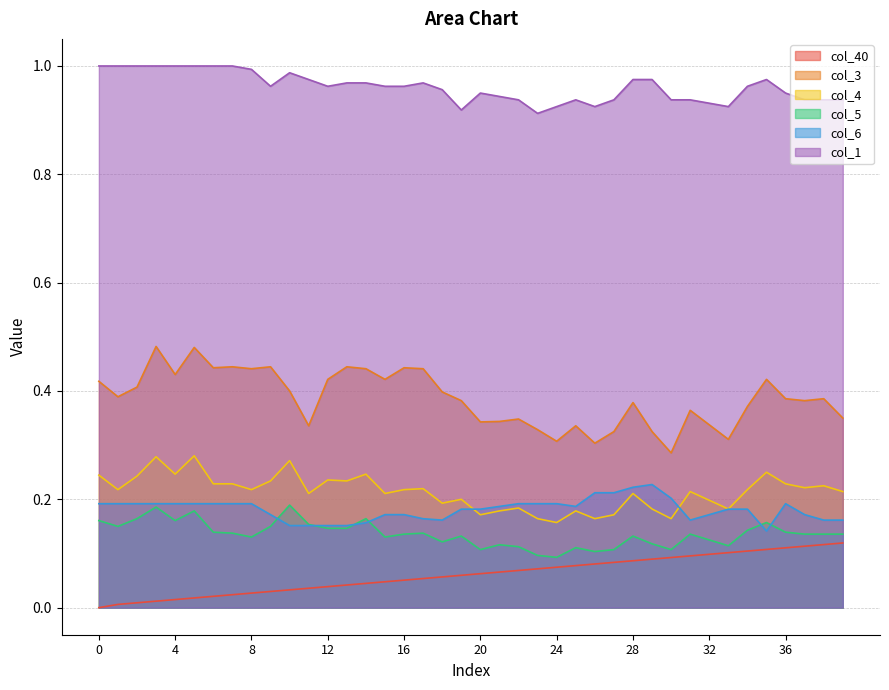

Is the value of col_3 at 16 greater than the value of col_40 at 15?

Yes